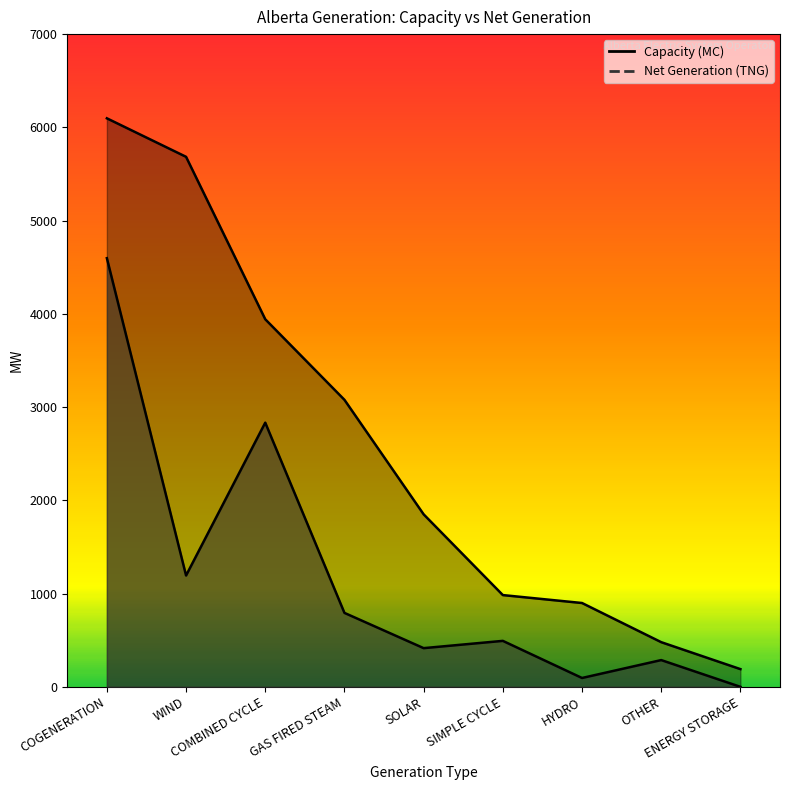

What is the difference between the maximum and second lowest values in the Net Generation (TNG) series?

4502